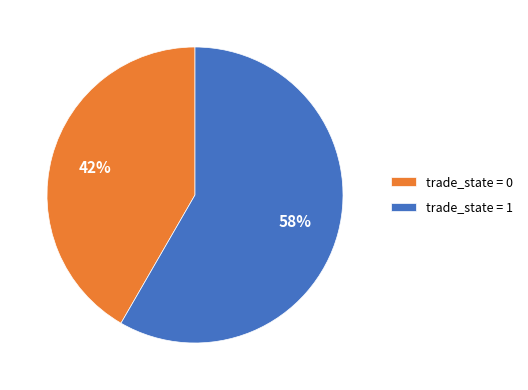

Between trade_state = 0 and trade_state = 1, which is larger?

trade_state = 1